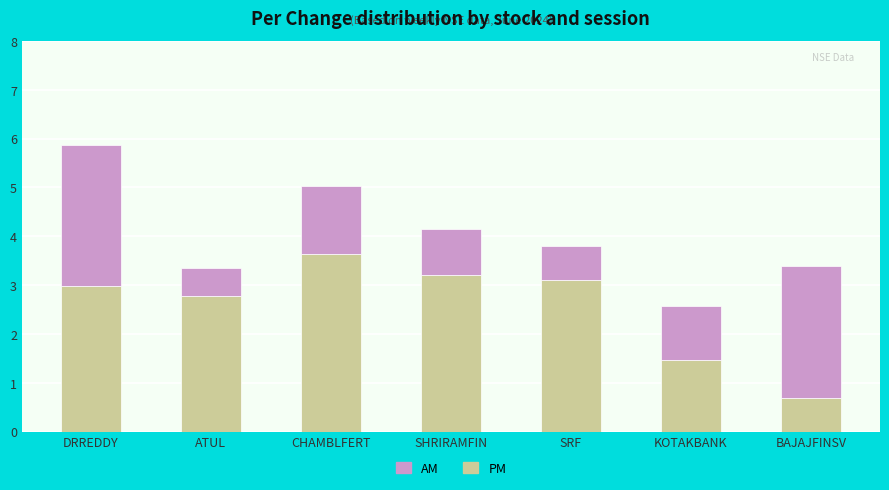

How many values in the PM series exceed 2?

5